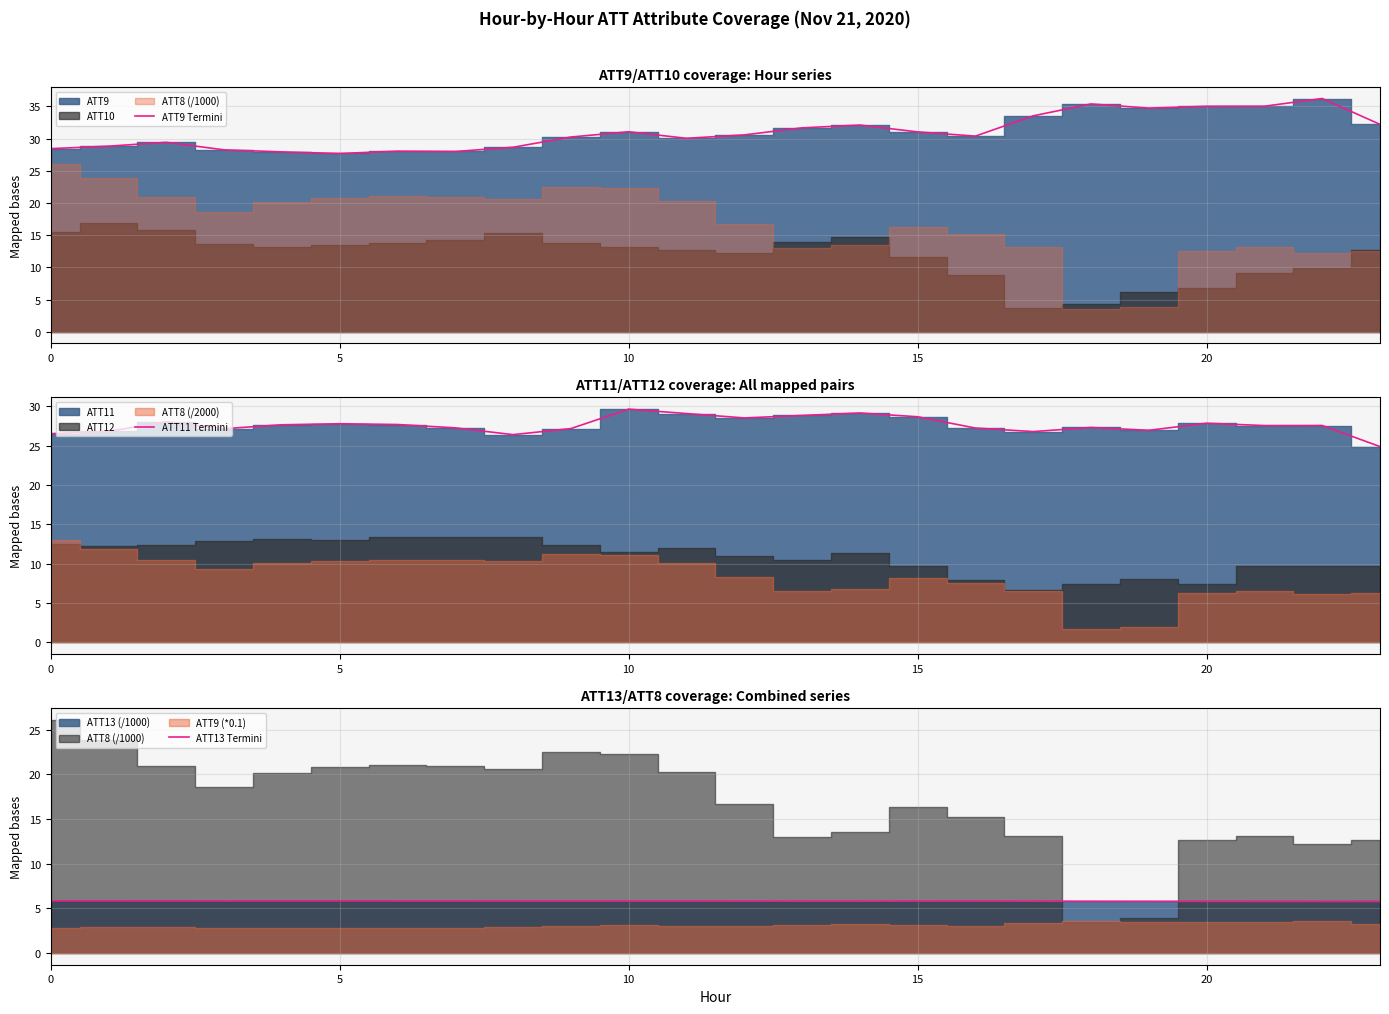

Does the chart have visible grid lines?

Yes